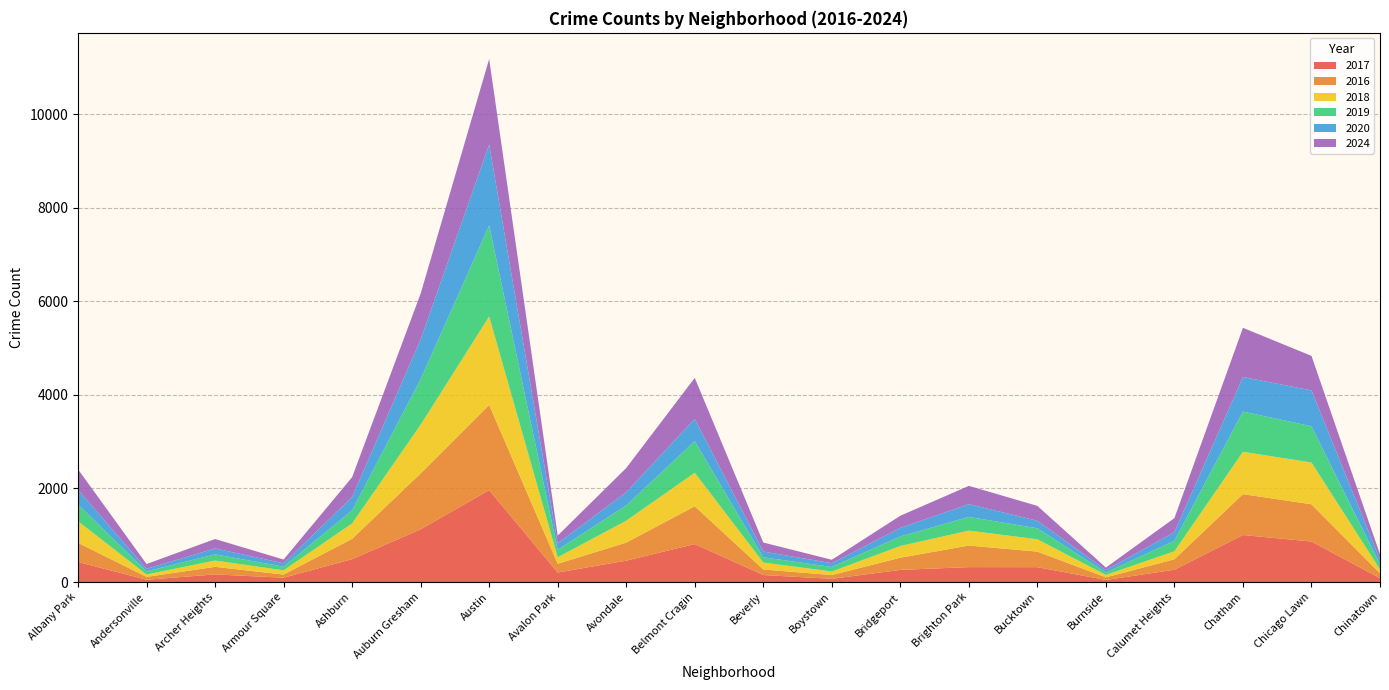

Reading left to right, extract all data points from this chart.

2017: 429	50	163	93	489	1128	1964	204	457	812	150	69	260	319	318	45	263	1005	866	83
2016: 409	60	162	67	435	1194	1822	186	386	807	119	80	260	461	332	55	224	874	796	102
2018: 462	51	135	90	329	1041	1890	140	468	717	148	76	250	319	264	52	171	905	893	85
2019: 355	69	132	79	278	975	1947	159	327	675	112	97	205	293	235	51	225	860	775	108
2020: 316	53	126	72	286	848	1730	139	283	477	123	80	184	273	162	53	183	739	766	103
2024: 439	102	202	80	425	979	1827	165	516	876	193	74	258	391	317	53	301	1051	738	110